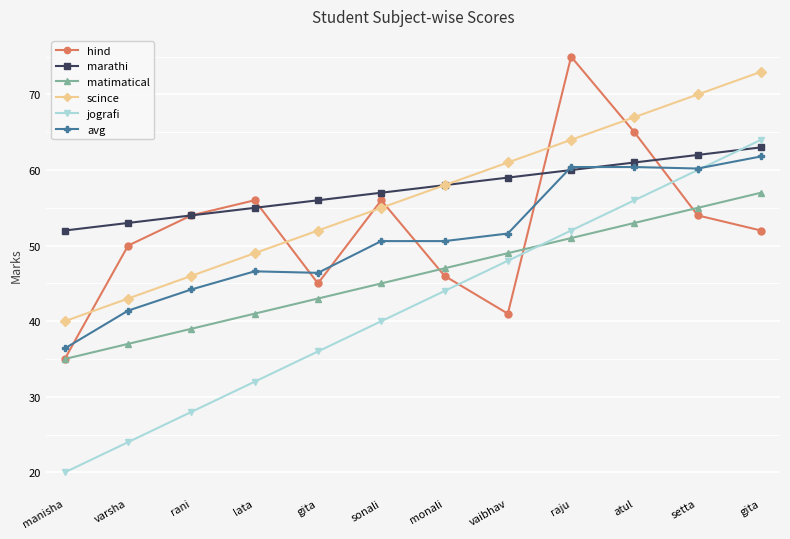

What is the sum of all matimatical values?

552.0